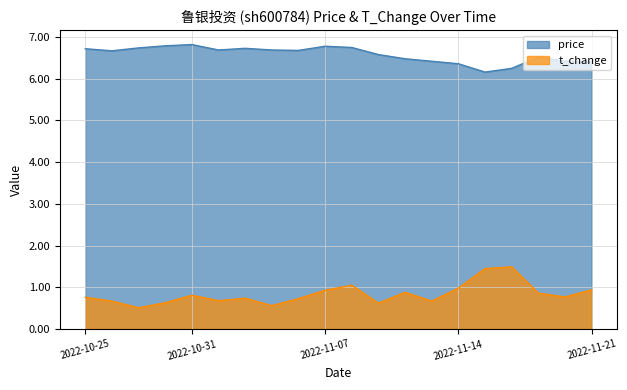

In price, how many points are higher than both neighbors (excluding endpoints)?

4